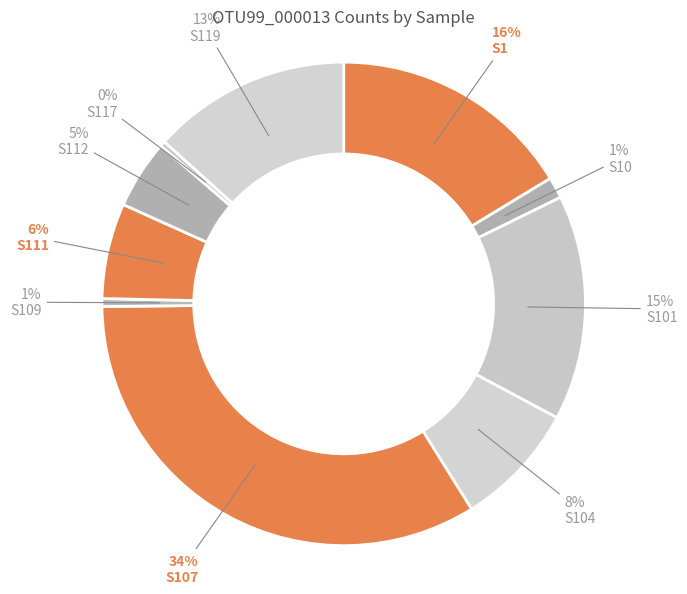

How many segments does this pie chart have?

10